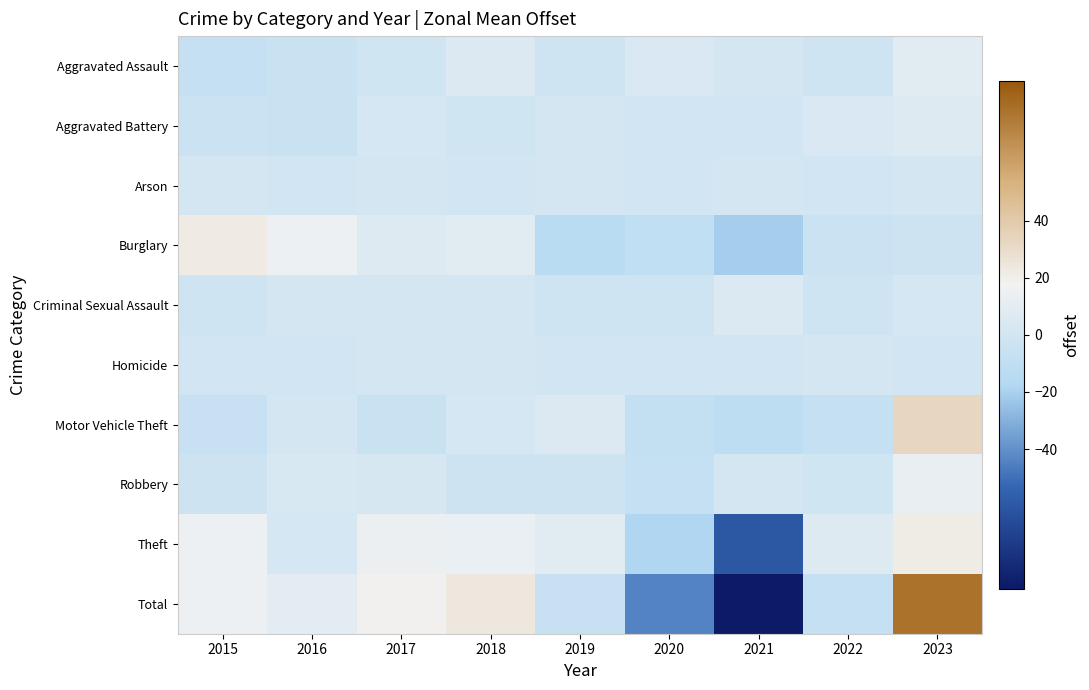

Rank the series at 2019 from highest to lowest value.

Theft, Motor Vehicle Theft, Aggravated Battery, Arson, Homicide, Criminal Sexual Assault, Aggravated Assault, Robbery, Total, Burglary